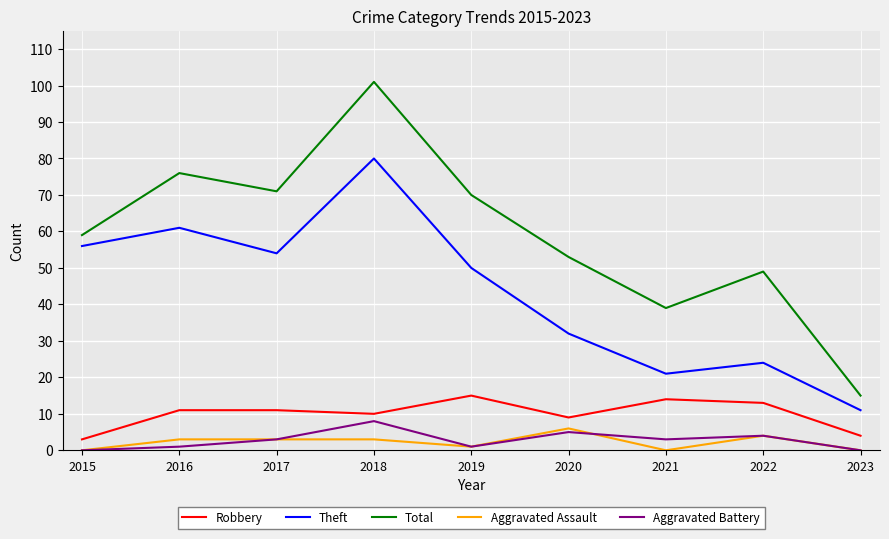

At which label is Total closest to 58?

2015